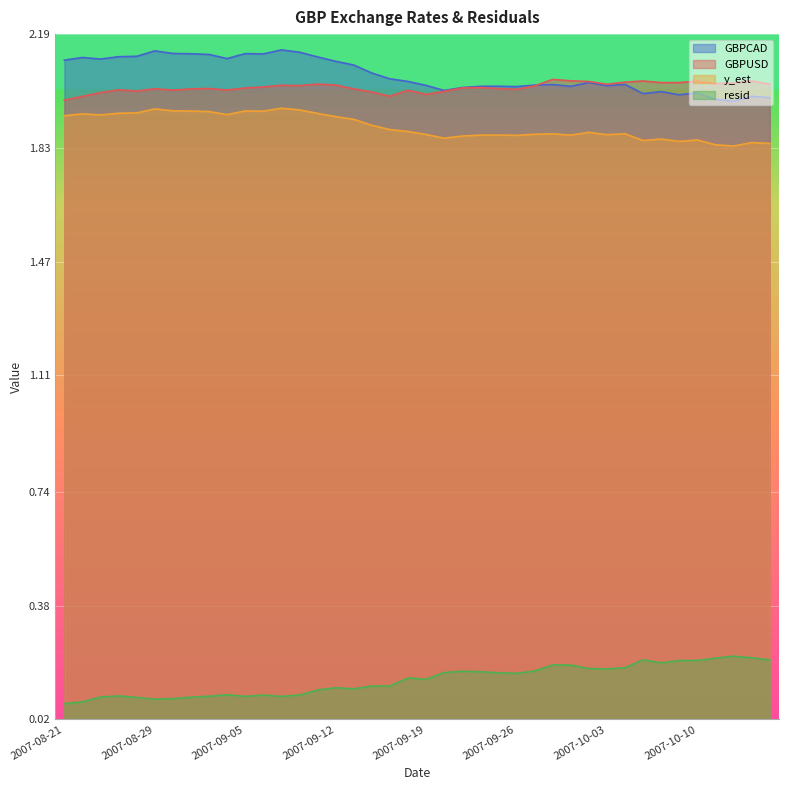

Reading right to left, what are all the values shown in this chart?

GBPUSD: 2007-10-16=2.0	2007-10-15=2.0	2007-10-12=2.0	2007-10-11=2.0	2007-10-10=2.0	2007-10-09=2.0	2007-10-08=2.0	2007-10-05=2.0	2007-10-04=2.0	2007-10-03=2.0	2007-10-02=2.0	2007-10-01=2.0	2007-09-28=2.0	2007-09-27=2.0	2007-09-26=2.0	2007-09-25=2.0	2007-09-24=2.0	2007-09-21=2.0	2007-09-20=2.0	2007-09-19=2.0	2007-09-18=2.0	2007-09-17=2.0	2007-09-14=2.0	2007-09-13=2.0	2007-09-12=2.0	2007-09-11=2.0	2007-09-10=2.0	2007-09-07=2.0	2007-09-06=2.0	2007-09-05=2.0	2007-09-04=2.0	2007-09-03=2.0	2007-08-31=2.0	2007-08-30=2.0	2007-08-29=2.0	2007-08-27=2.0	2007-08-24=2.0	2007-08-23=2.0	2007-08-22=2.0	2007-08-21=2.0
y_est: 2007-10-16=1.8	2007-10-15=1.8	2007-10-12=1.8	2007-10-11=1.8	2007-10-10=1.9	2007-10-09=1.9	2007-10-08=1.9	2007-10-05=1.9	2007-10-04=1.9	2007-10-03=1.9	2007-10-02=1.9	2007-10-01=1.9	2007-09-28=1.9	2007-09-27=1.9	2007-09-26=1.9	2007-09-25=1.9	2007-09-24=1.9	2007-09-21=1.9	2007-09-20=1.9	2007-09-19=1.9	2007-09-18=1.9	2007-09-17=1.9	2007-09-14=1.9	2007-09-13=1.9	2007-09-12=1.9	2007-09-11=1.9	2007-09-10=2.0	2007-09-07=2.0	2007-09-06=1.9	2007-09-05=1.9	2007-09-04=1.9	2007-09-03=1.9	2007-08-31=1.9	2007-08-30=1.9	2007-08-29=2.0	2007-08-27=1.9	2007-08-24=1.9	2007-08-23=1.9	2007-08-22=1.9	2007-08-21=1.9
resid: 2007-10-16=0.2	2007-10-15=0.2	2007-10-12=0.2	2007-10-11=0.2	2007-10-10=0.2	2007-10-09=0.2	2007-10-08=0.2	2007-10-05=0.2	2007-10-04=0.2	2007-10-03=0.2	2007-10-02=0.2	2007-10-01=0.2	2007-09-28=0.2	2007-09-27=0.2	2007-09-26=0.2	2007-09-25=0.2	2007-09-24=0.2	2007-09-21=0.2	2007-09-20=0.2	2007-09-19=0.1	2007-09-18=0.2	2007-09-17=0.1	2007-09-14=0.1	2007-09-13=0.1	2007-09-12=0.1	2007-09-11=0.1	2007-09-10=0.1	2007-09-07=0.1	2007-09-06=0.1	2007-09-05=0.1	2007-09-04=0.1	2007-09-03=0.1	2007-08-31=0.1	2007-08-30=0.1	2007-08-29=0.1	2007-08-27=0.1	2007-08-24=0.1	2007-08-23=0.1	2007-08-22=0.1	2007-08-21=0.1
GBPCAD: 2007-10-16=2.0	2007-10-15=2.0	2007-10-12=2.0	2007-10-11=2.0	2007-10-10=2.0	2007-10-09=2.0	2007-10-08=2.0	2007-10-05=2.0	2007-10-04=2.0	2007-10-03=2.0	2007-10-02=2.0	2007-10-01=2.0	2007-09-28=2.0	2007-09-27=2.0	2007-09-26=2.0	2007-09-25=2.0	2007-09-24=2.0	2007-09-21=2.0	2007-09-20=2.0	2007-09-19=2.0	2007-09-18=2.0	2007-09-17=2.0	2007-09-14=2.1	2007-09-13=2.1	2007-09-12=2.1	2007-09-11=2.1	2007-09-10=2.1	2007-09-07=2.1	2007-09-06=2.1	2007-09-05=2.1	2007-09-04=2.1	2007-09-03=2.1	2007-08-31=2.1	2007-08-30=2.1	2007-08-29=2.1	2007-08-27=2.1	2007-08-24=2.1	2007-08-23=2.1	2007-08-22=2.1	2007-08-21=2.1